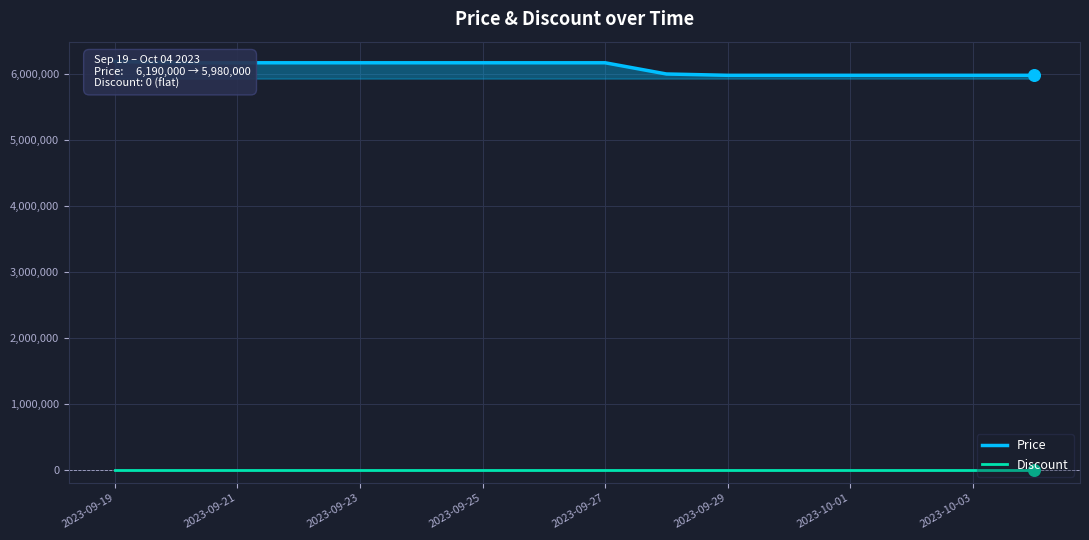

What is the total value across all series at 2023-09-27?

6170000